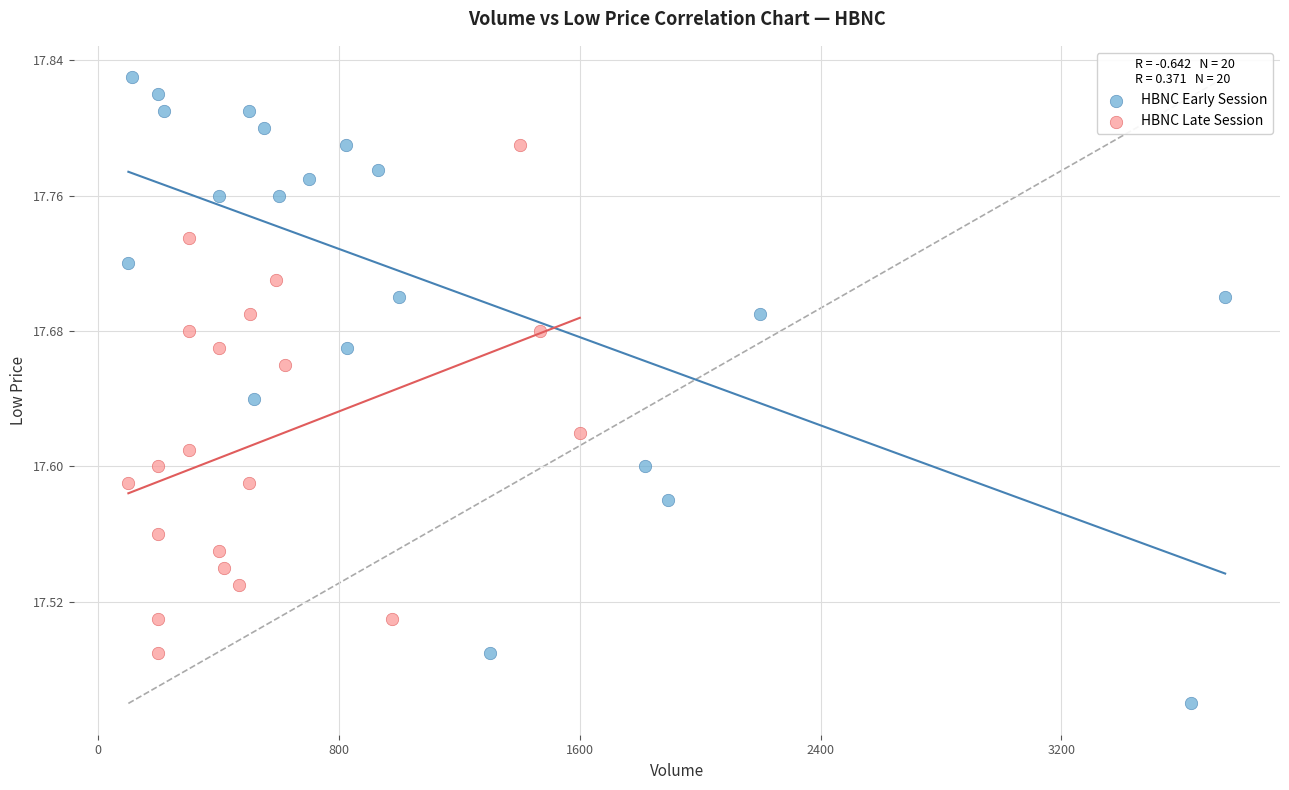

Which series contains the highest Y value?

HBNC Early Session